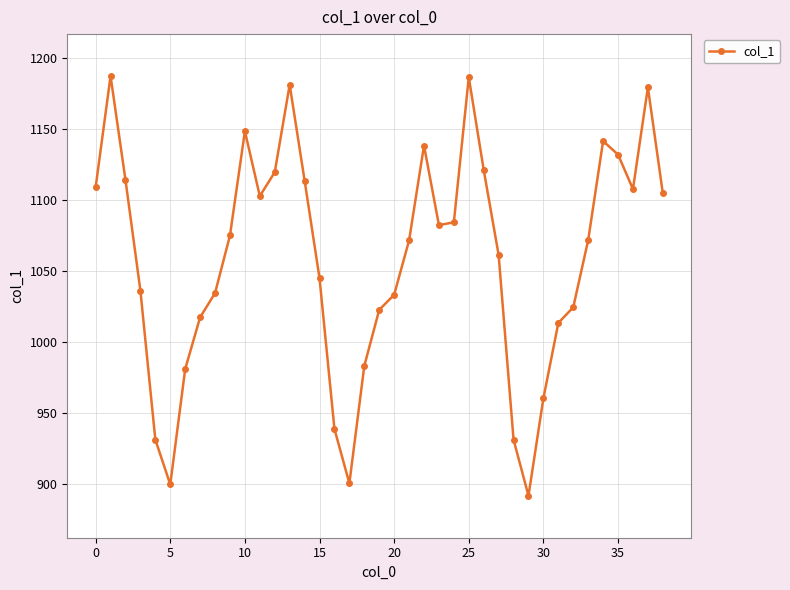

What is the difference between the maximum and minimum values?

295.4